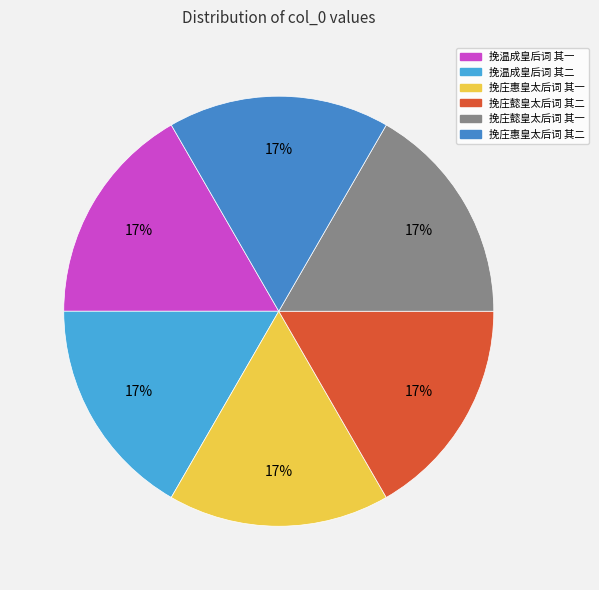

What percentage is the 挽温成皇后词 其二 slice, to the nearest percent?

17%